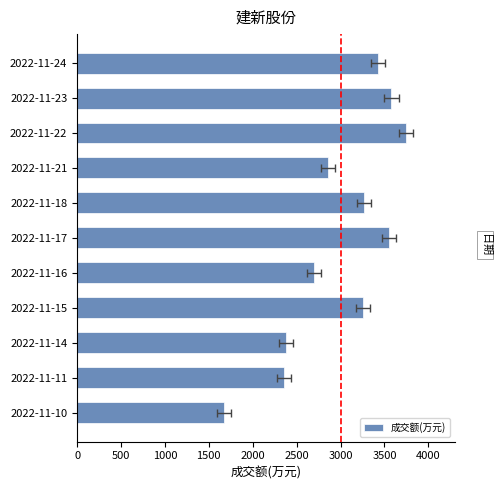

Reading right to left, list all the values displayed in this chart.

1676	2355	2381	3256	2700	3551	3268	2858	3742	3580	3426